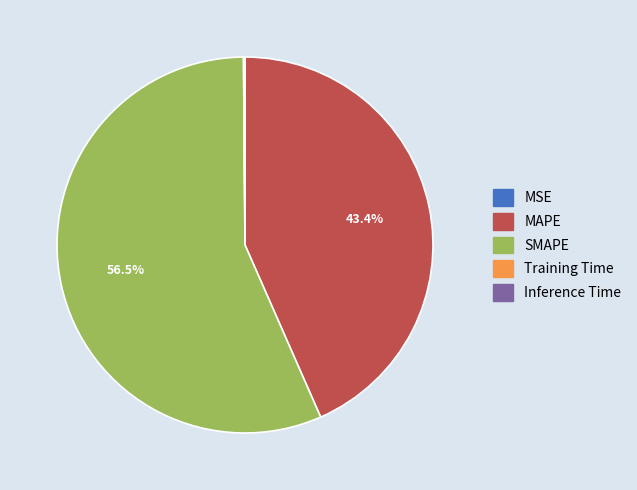

To the nearest percent, what is the combined percentage of SMAPE and MAPE?

100%